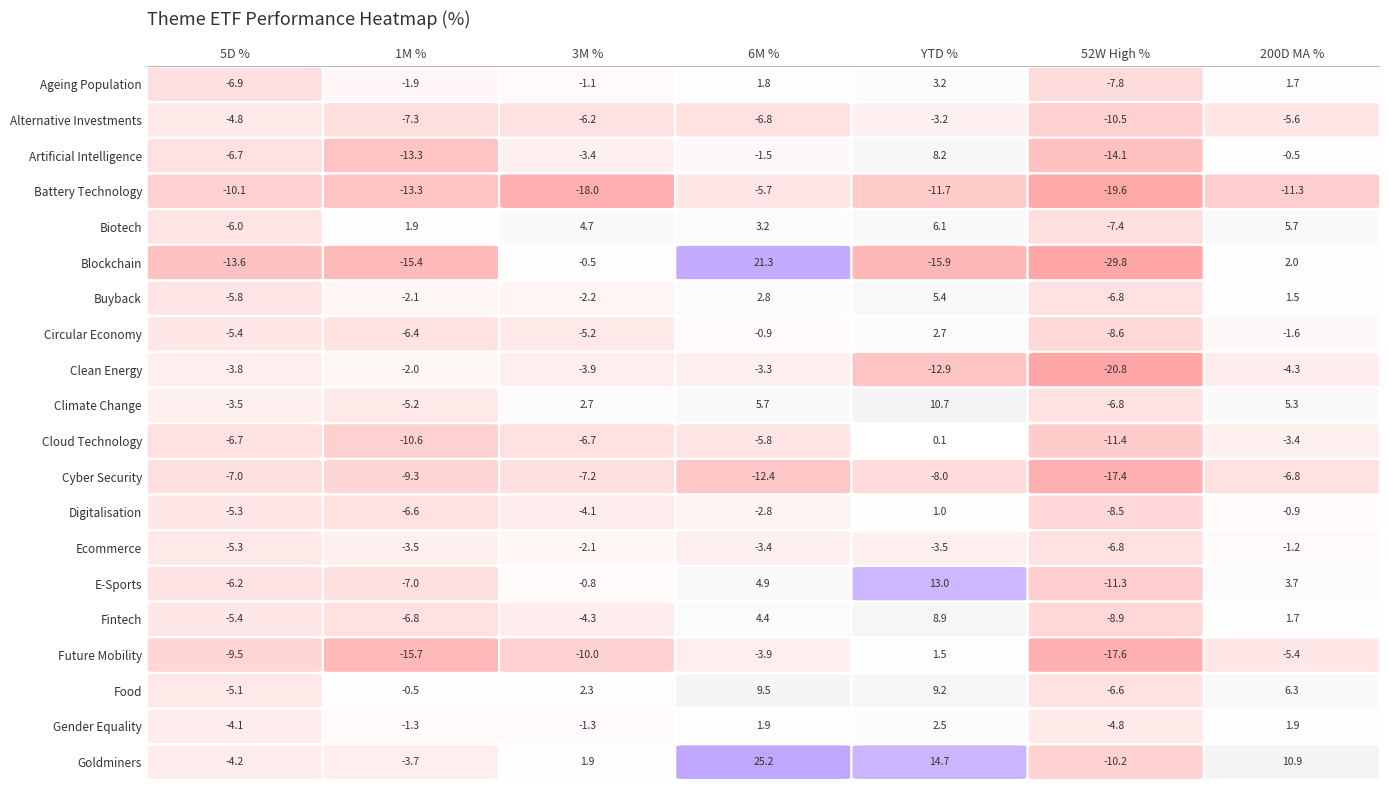

What is the smallest value displayed?

-29.8